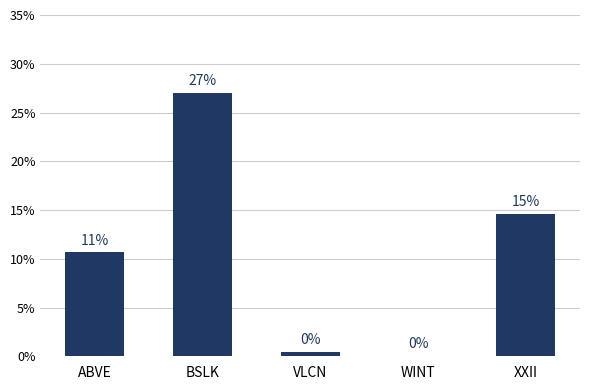

What position from the right is ABVE?

5